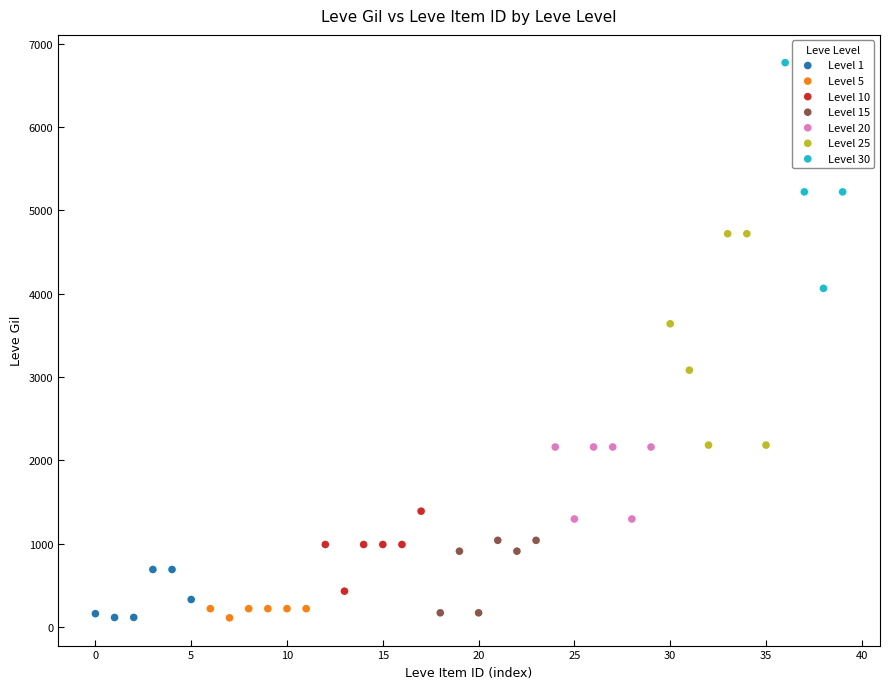

Which series contains the highest Y value?

Level 30